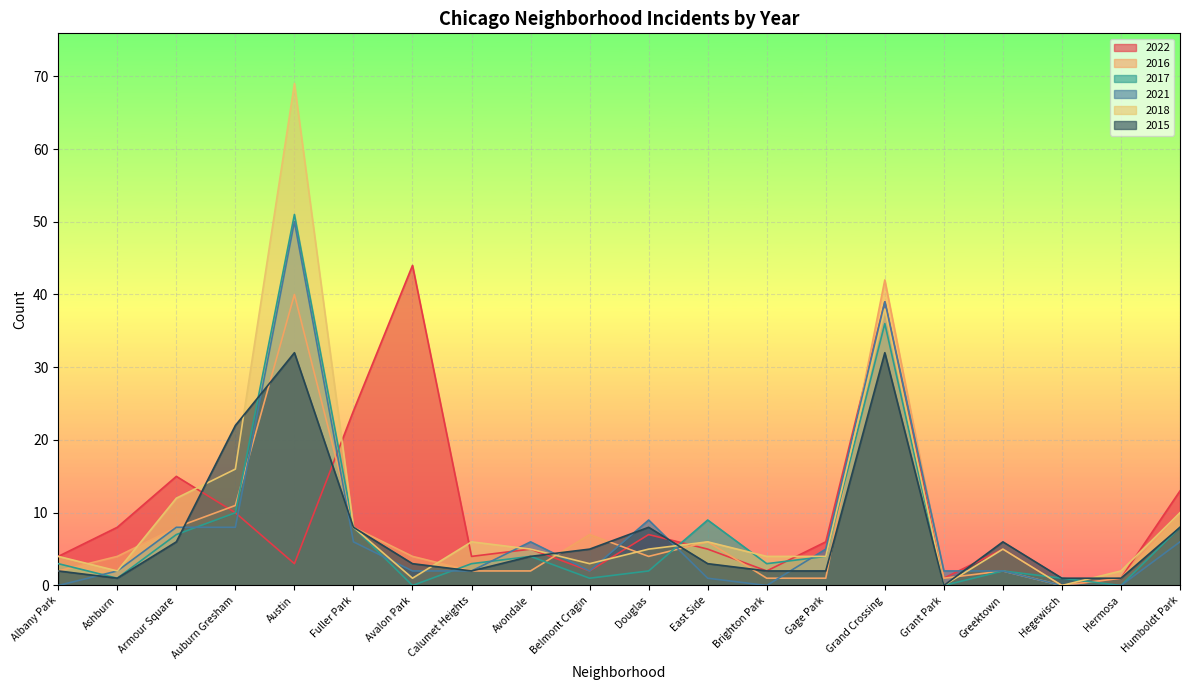

How many values in the 2015 series exceed 4?

9